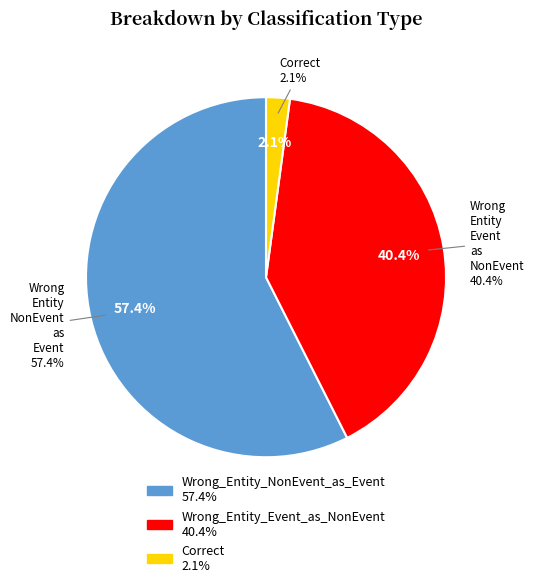

Is it true that Wrong_Entity_Event_as_NonEvent is 40% of the pie?

True